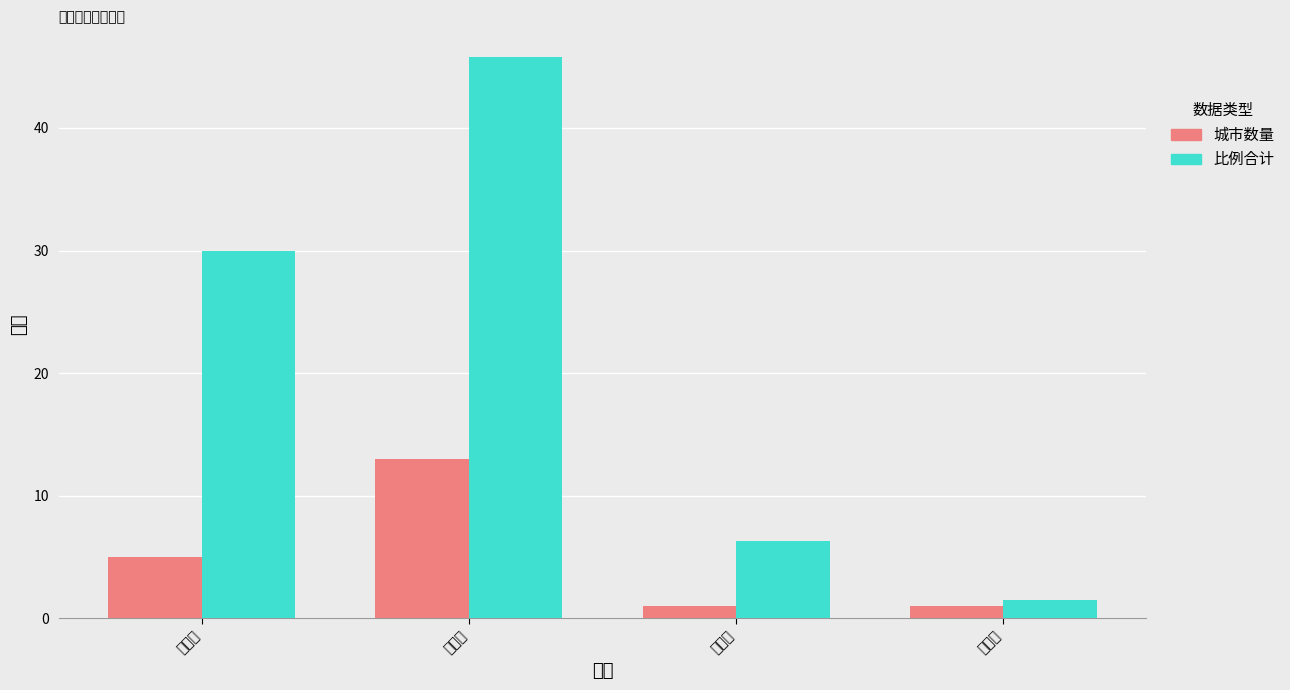

What is the value of the 比例合计 bar at the 1st from the left?

29.9